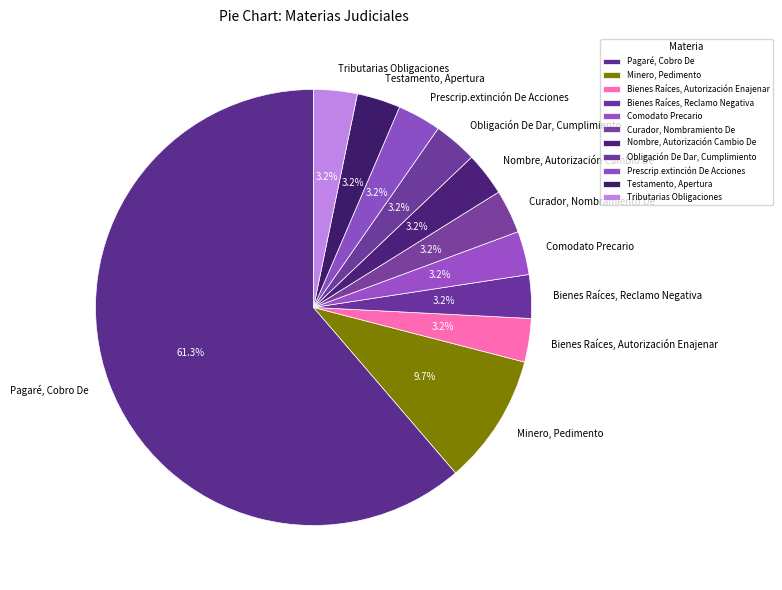

Is it true that Pagaré, Cobro De is 61% of the pie?

True